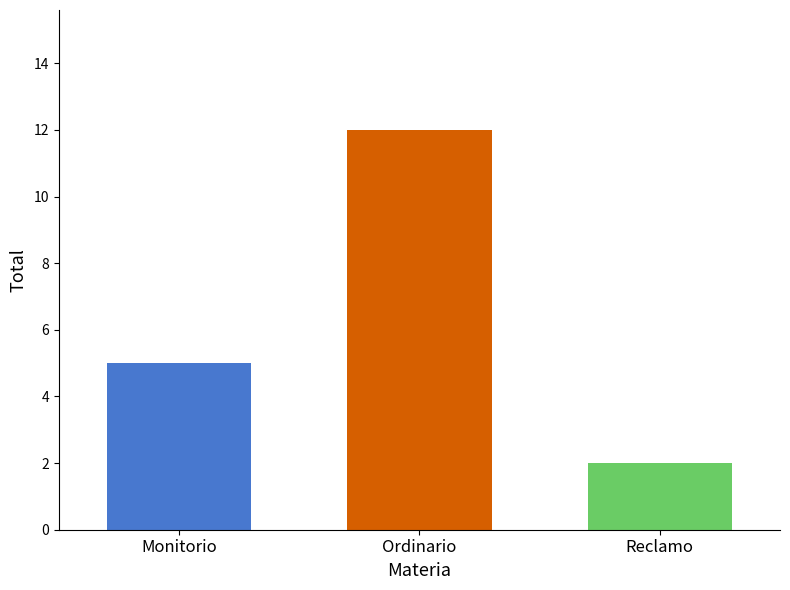

What is the greatest value displayed?

12